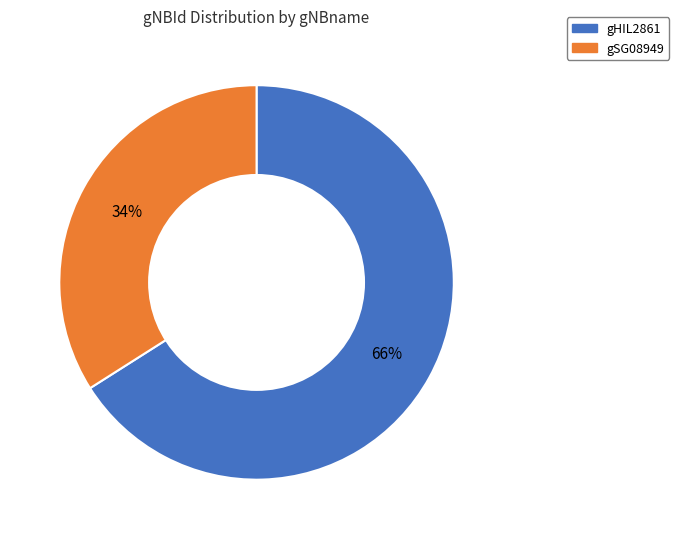

To the nearest percent, what is the difference between the largest and smallest slice percentages?

32%